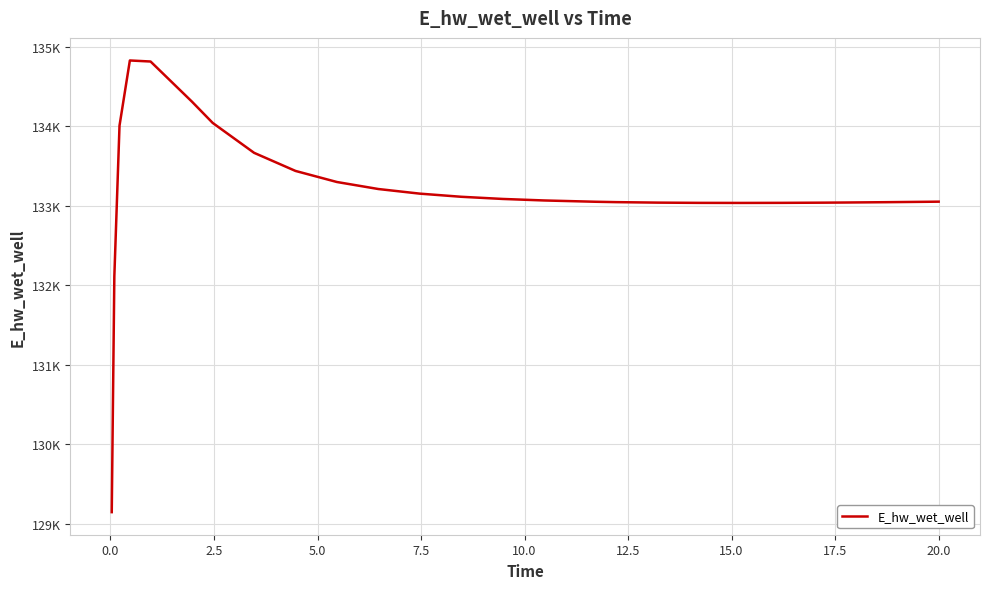

Does the chart have visible grid lines?

Yes